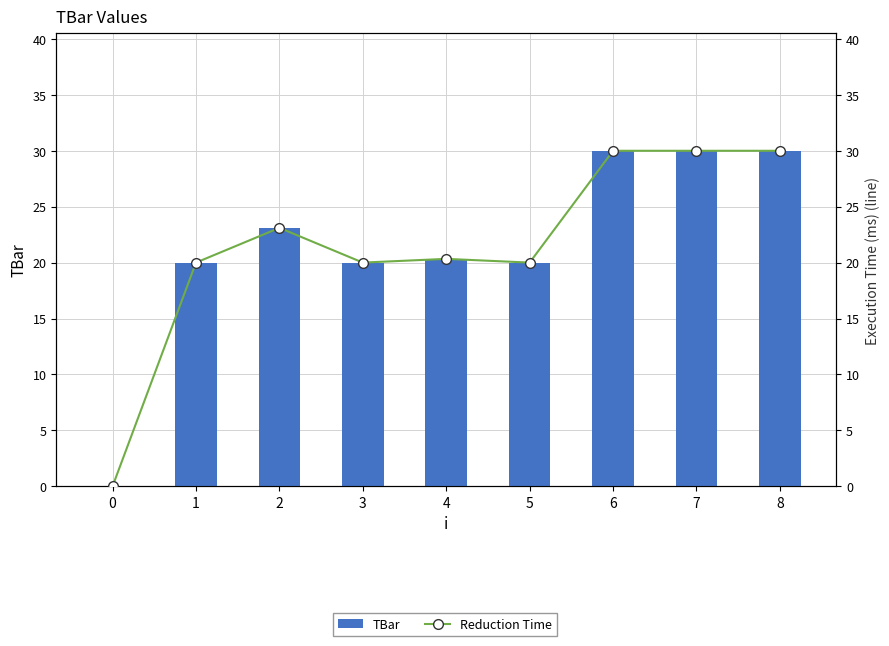

How many data points in TBar are above 20?

5